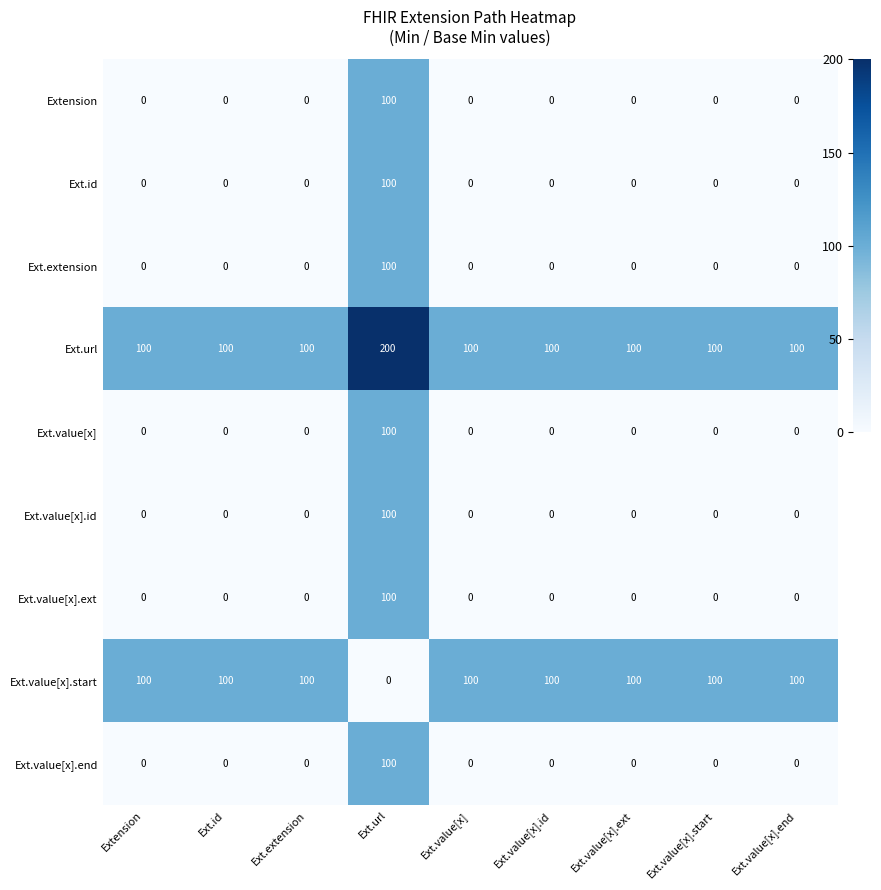

What is the spread (max minus min) of values at Ext.value[x]?

100